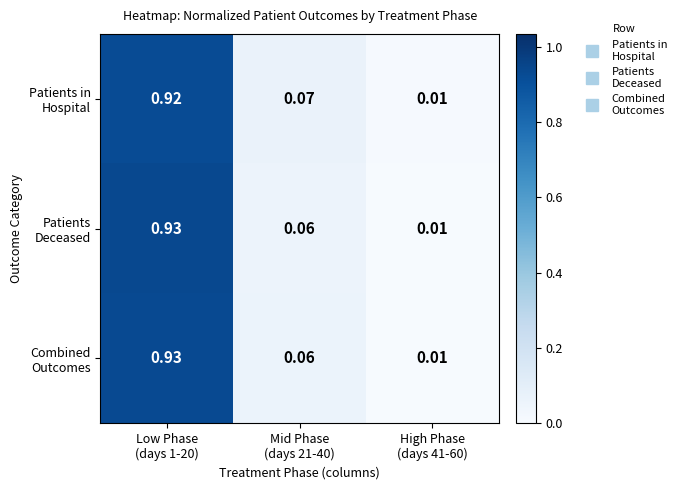

Between Low Phase (days 1-20) and Mid Phase (days 21-40), which series saw the biggest shift?

Patients Deceased